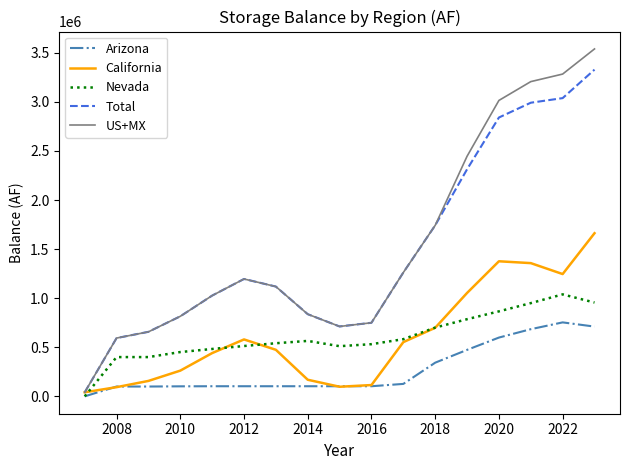

Rank the series by their maximum value, from highest to lowest.

US+MX, Total, California, Nevada, Arizona